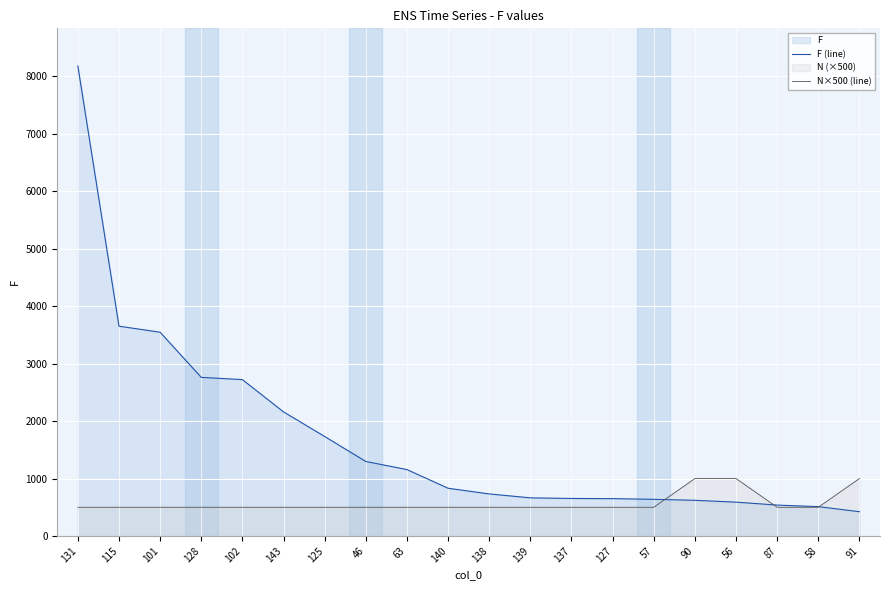

True or false: F (line) has more than 1 interior local peaks.

False